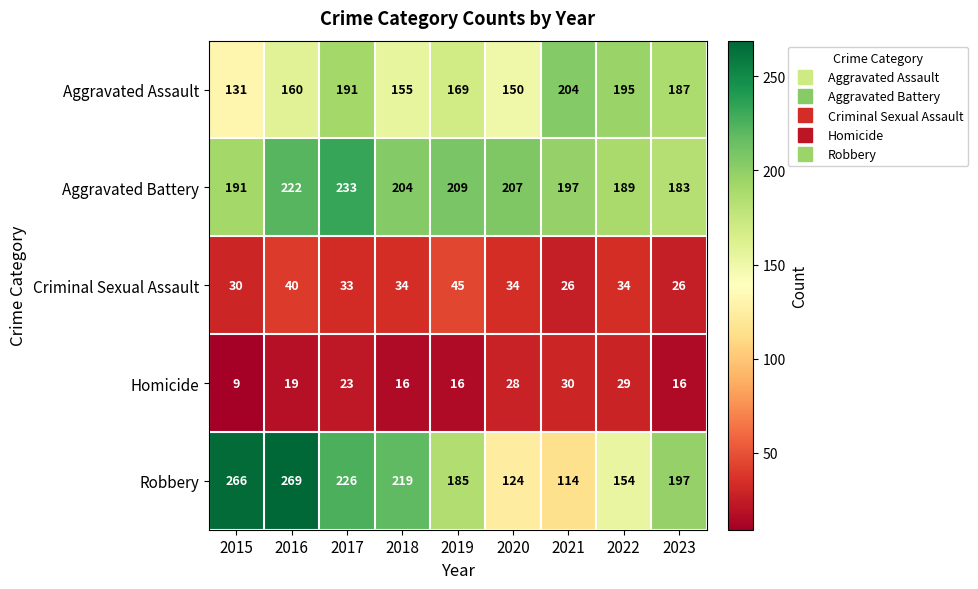

Between 2017 and 2022, which series saw the biggest shift?

Robbery